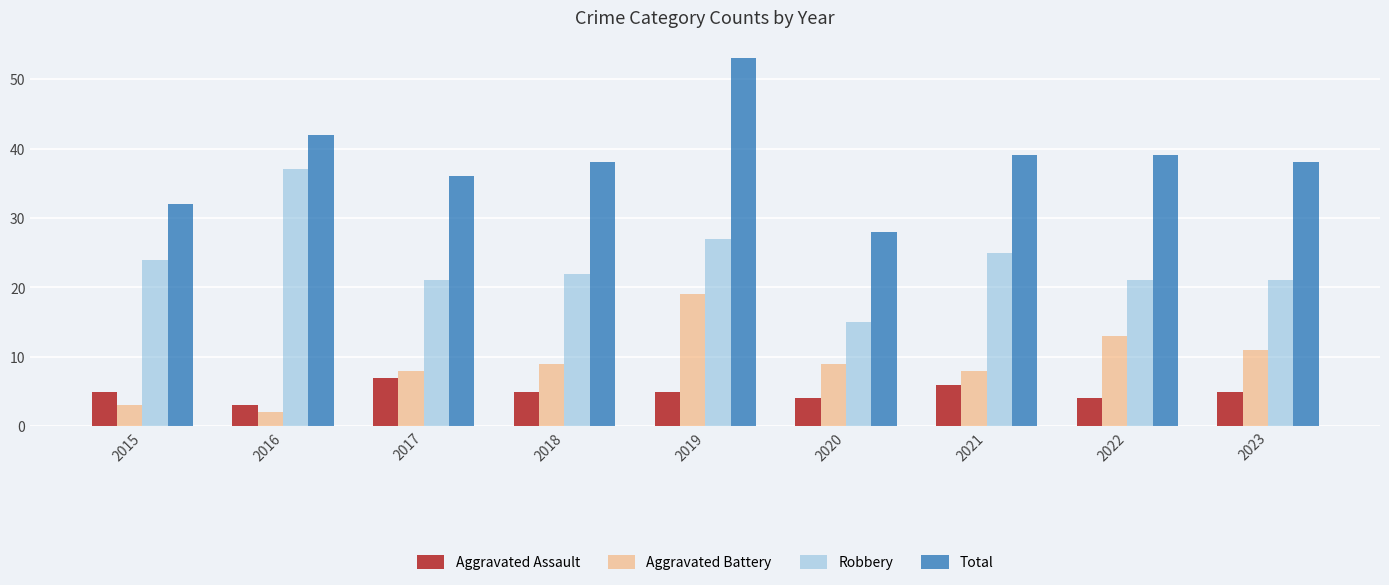

How many distinct data groups are displayed?

4